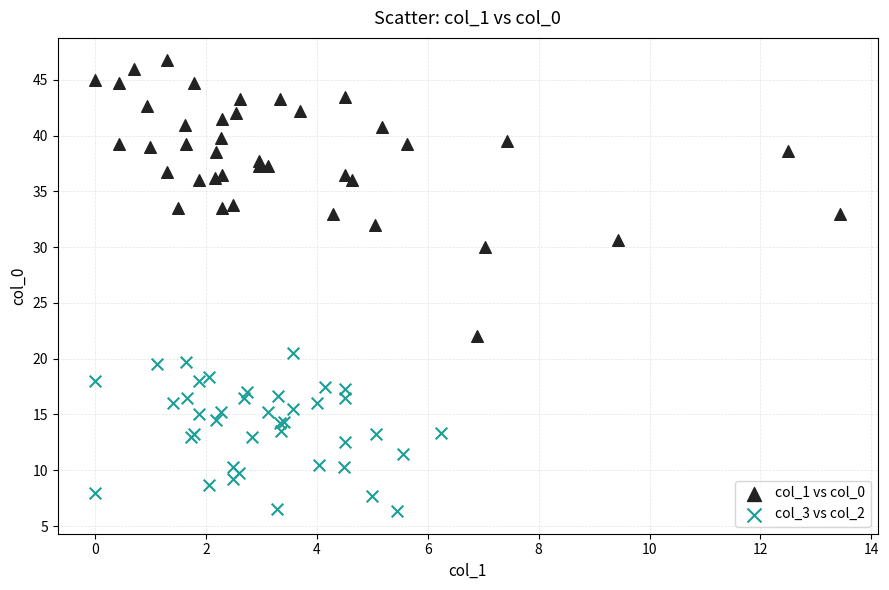

Which series reaches the minimum Y coordinate?

col_3 vs col_2